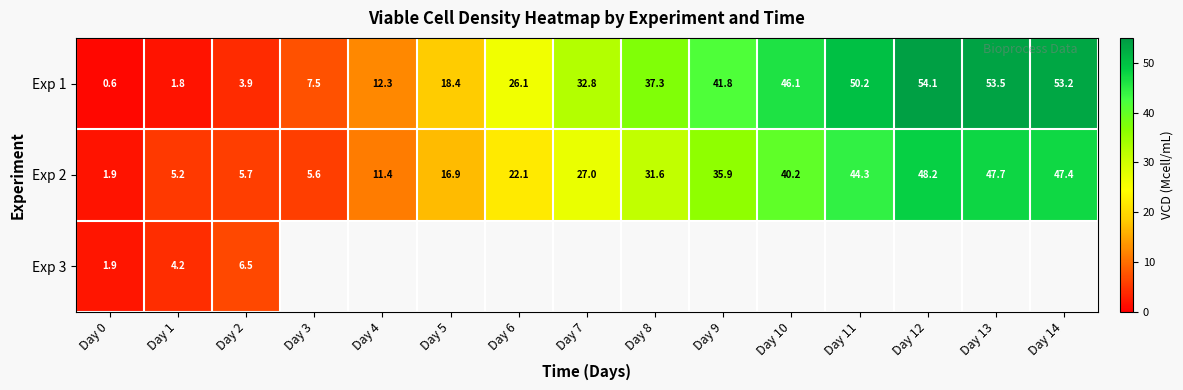

How many values in the Exp 1 series are below 32?

7